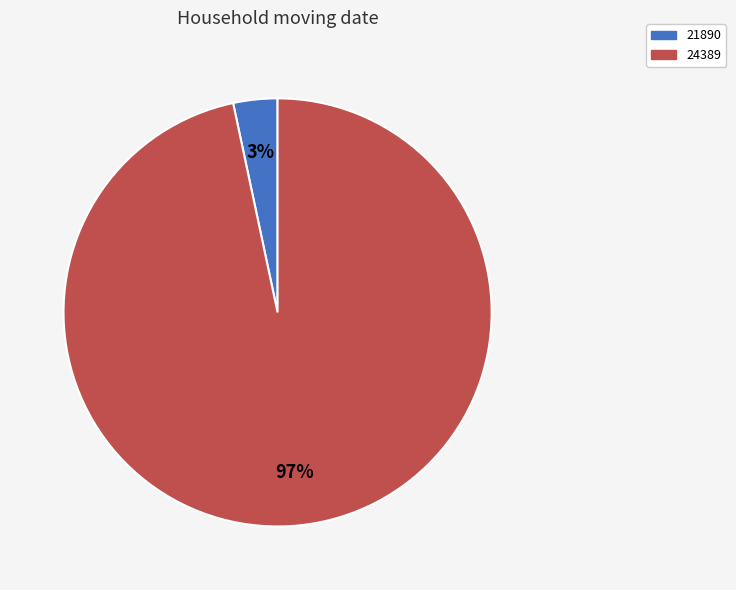

To the nearest percent, what percentage of the pie is 21890?

3%